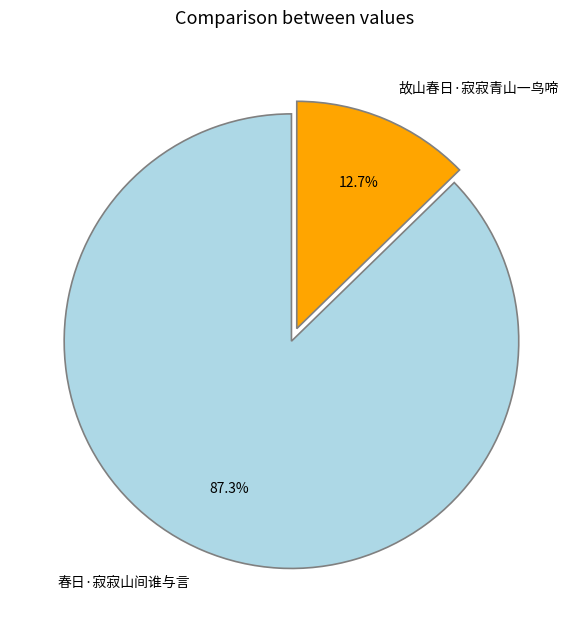

To the nearest percent, what is the average slice percentage?

50%